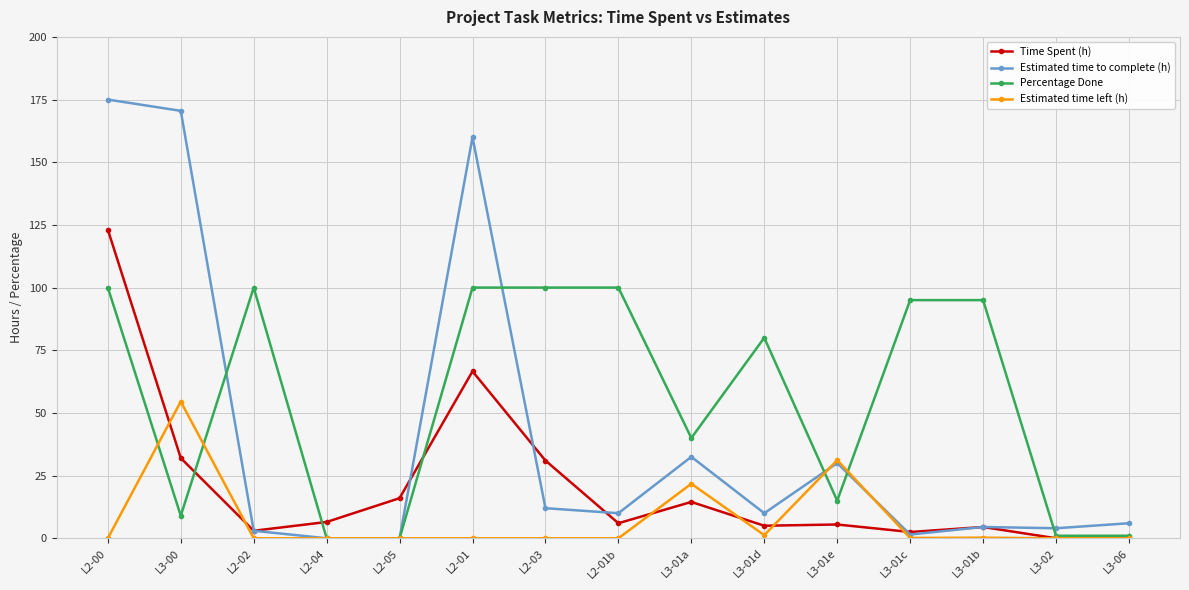

The value of Time Spent (h) at L3-06 is 0.0. True or false?

True